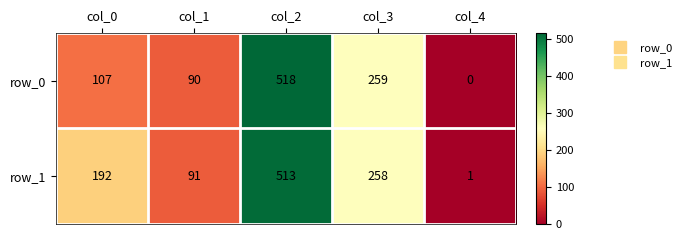

At which category does the chart reach its minimum across all series?

col_4